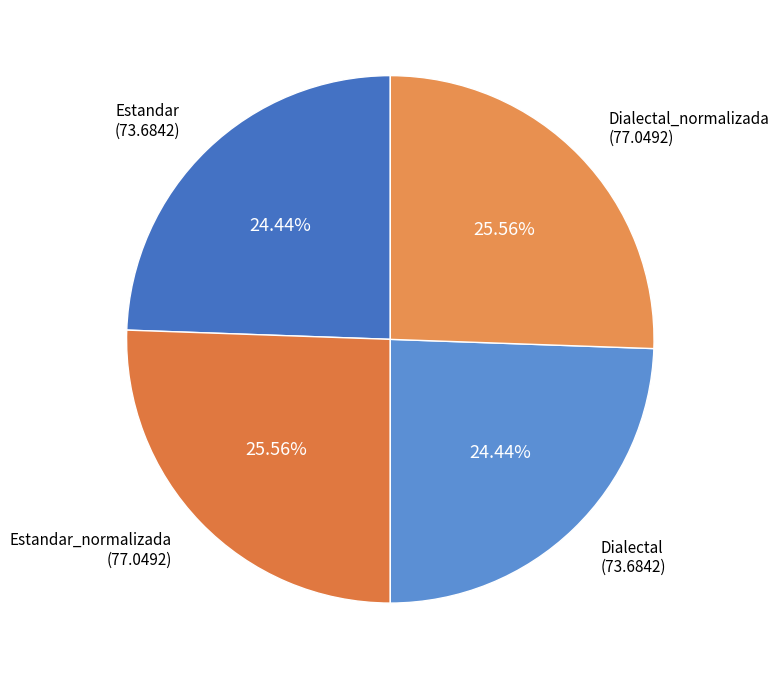

How many segments does this pie chart have?

4